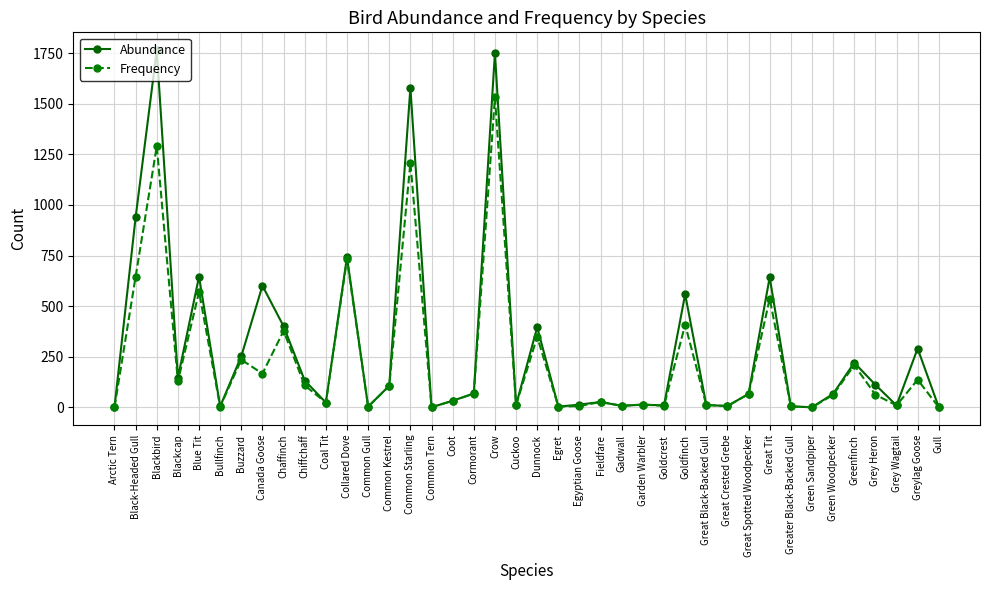

What is the label of the 12th point from the right?

Great Black-Backed Gull